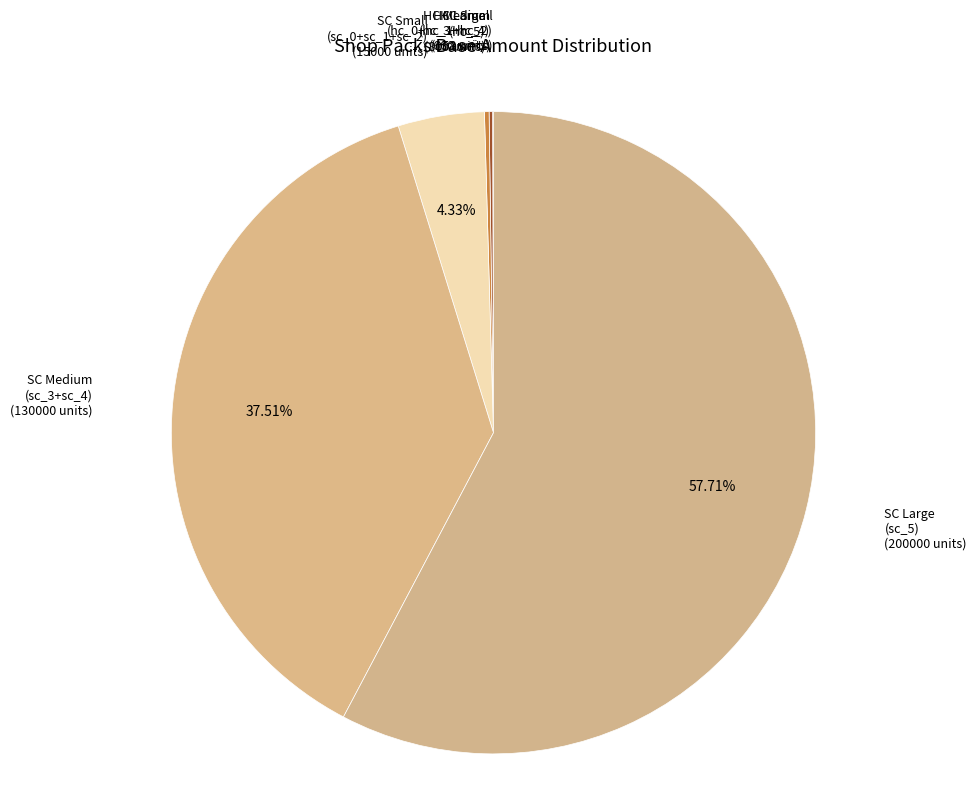

Does any single category account for the majority?

Yes